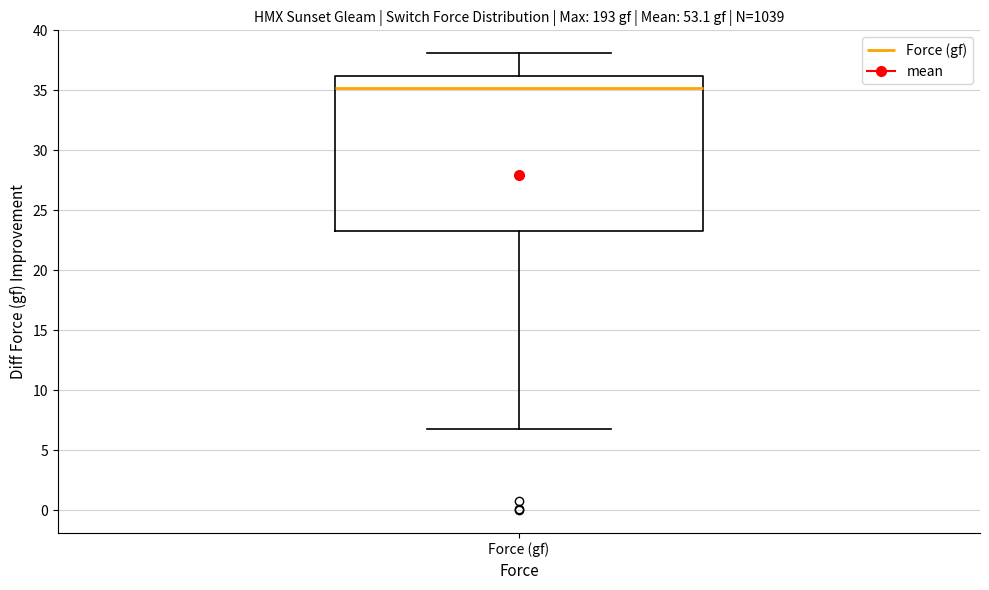

Read this box plot against the y-axis: the position of the median line, the range covered by the box, and the ends of both whiskers. The values are not printed on the chart, so give them approximately, as read against the axis.

median 35.0, box 23.5 to 36.0, whiskers 7.0 to 38.0